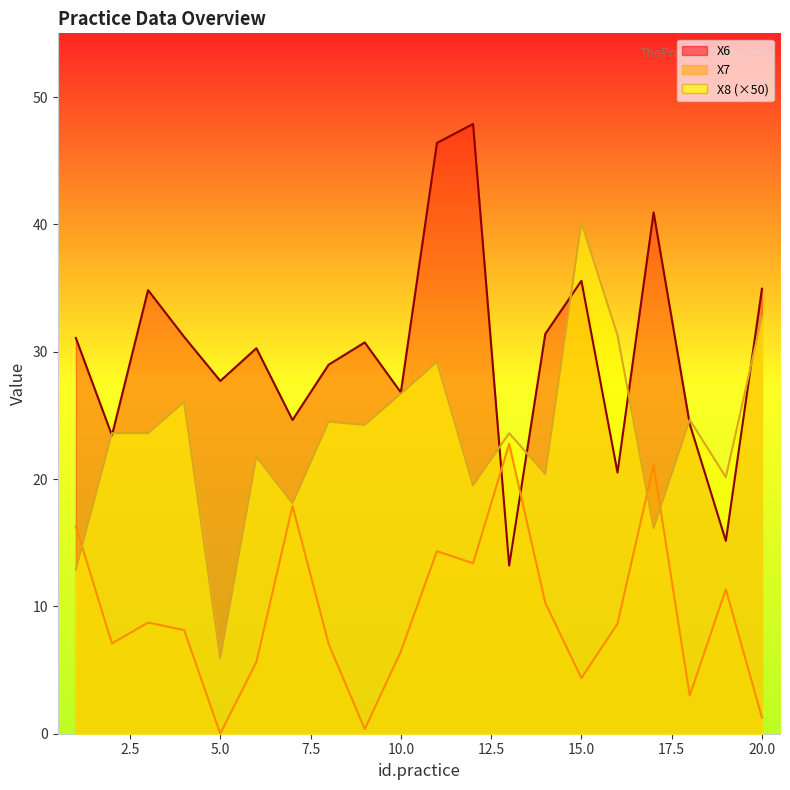

Reading left to right, transcribe all the data shown in this chart.

X6: 31.1	23.4	34.8	31.2	27.7	30.3	24.6	29.0	30.7	26.8	46.4	47.9	13.2	31.4	35.6	20.5	40.9	24.3	15.1	34.9
X7: 16.3	7.1	8.7	8.1	0.0	5.6	17.9	7.1	0.4	6.5	14.3	13.4	22.8	10.3	4.4	8.6	21.1	3.0	11.3	1.3
X8: 12.9	23.6	23.6	26.1	5.9	21.8	18.1	24.5	24.2	26.7	29.2	19.5	23.6	20.4	40.2	31.3	16.2	24.6	20.2	32.8